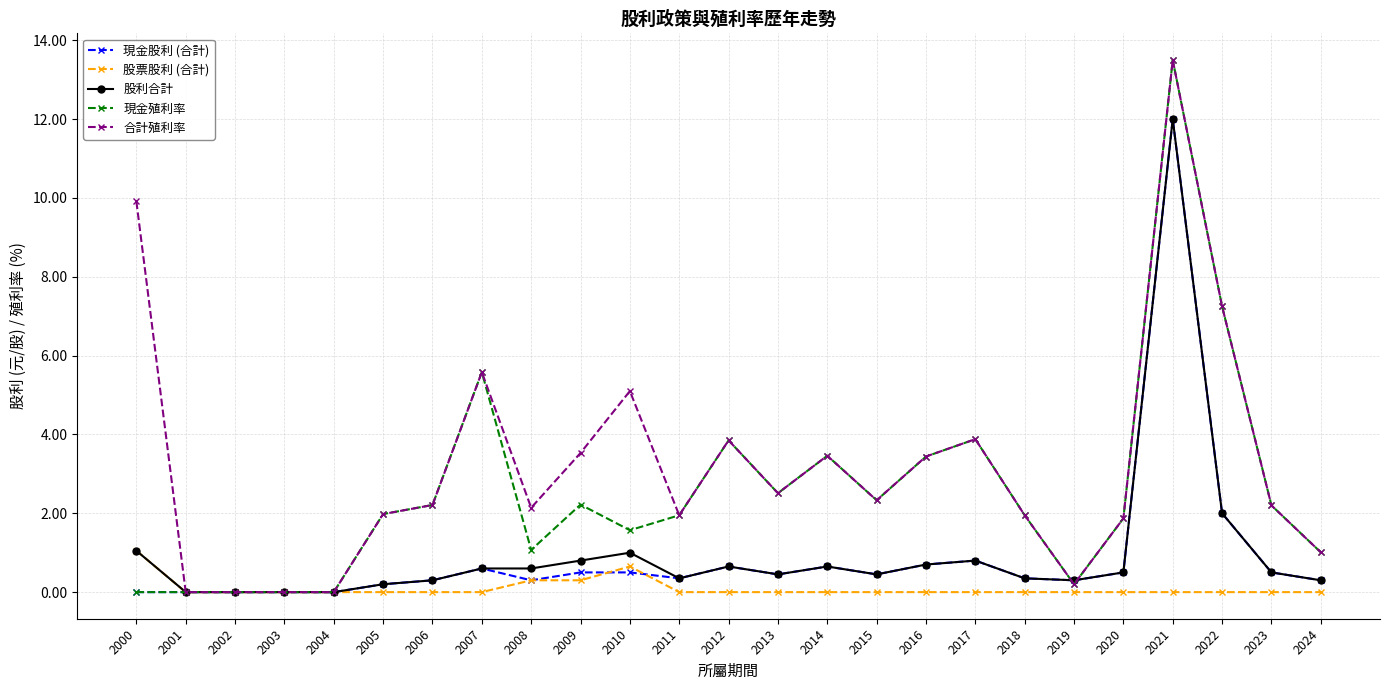

At how many categories does at least one series exceed 3?

10